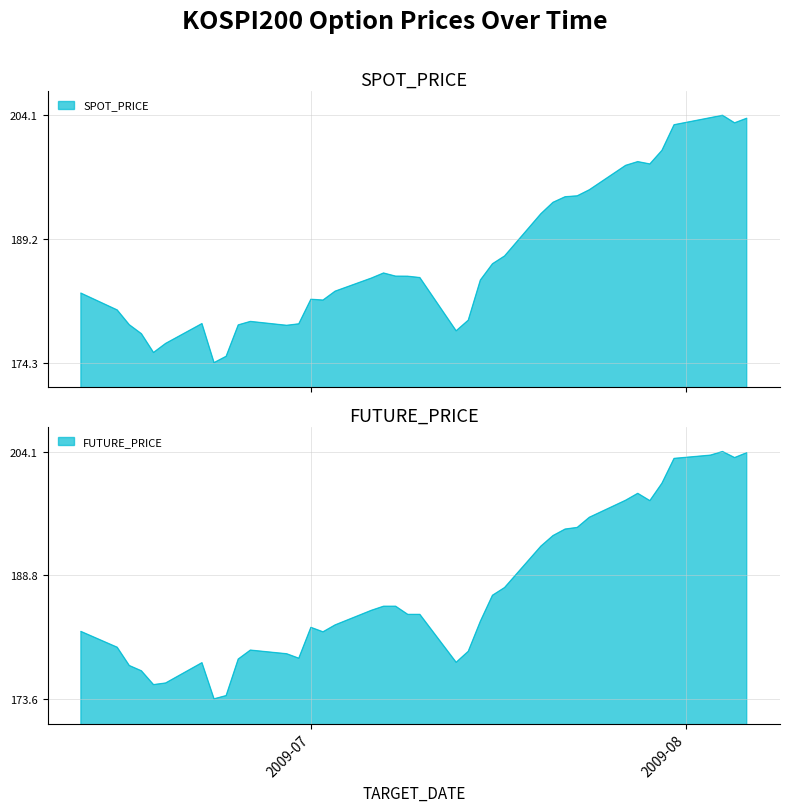

What is the sum of the FUTURE_PRICE values at 2009-07-16 and 2009-06-17?

363.4